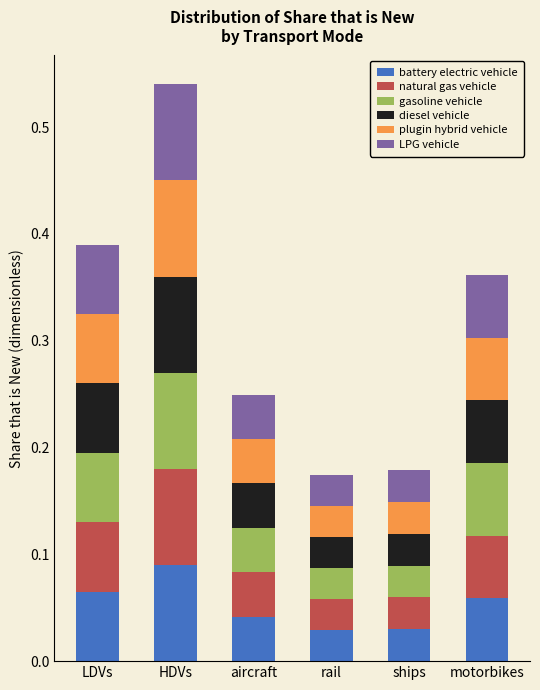

What is the sum of all battery electric vehicle values?

0.3